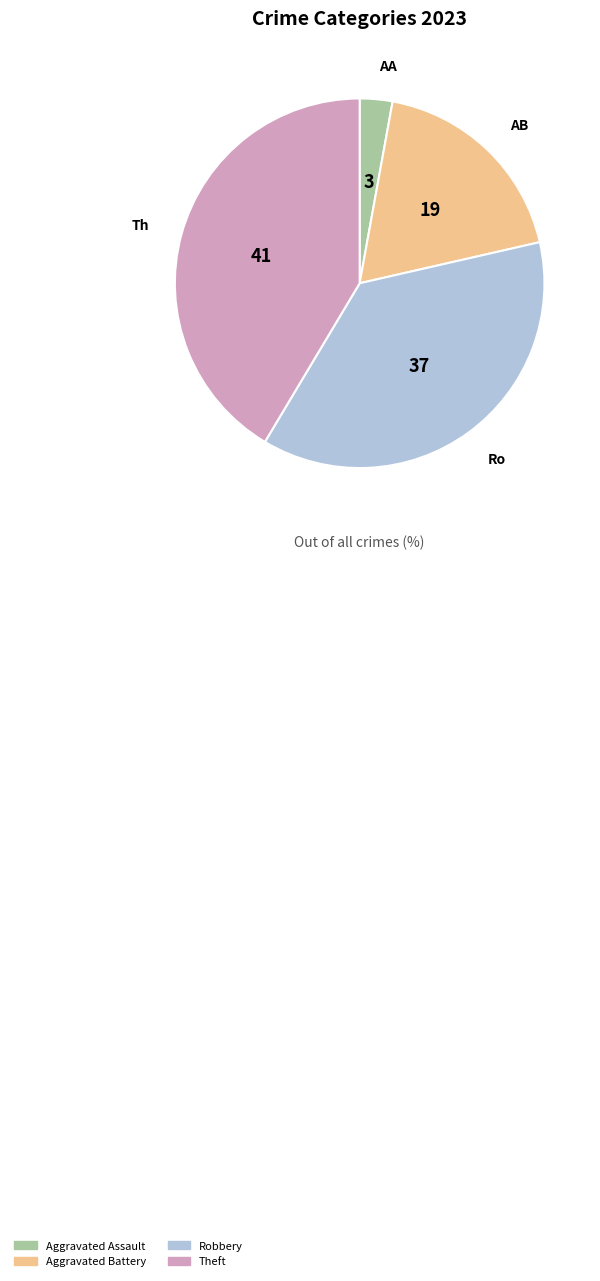

Is there any slice that represents more than half of the pie?

No